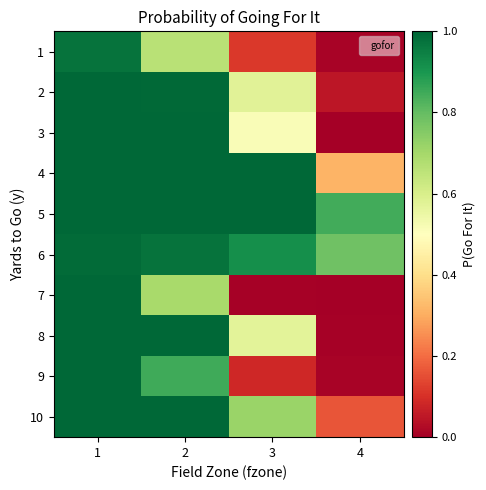

Between 2 and 3, which is larger?

2